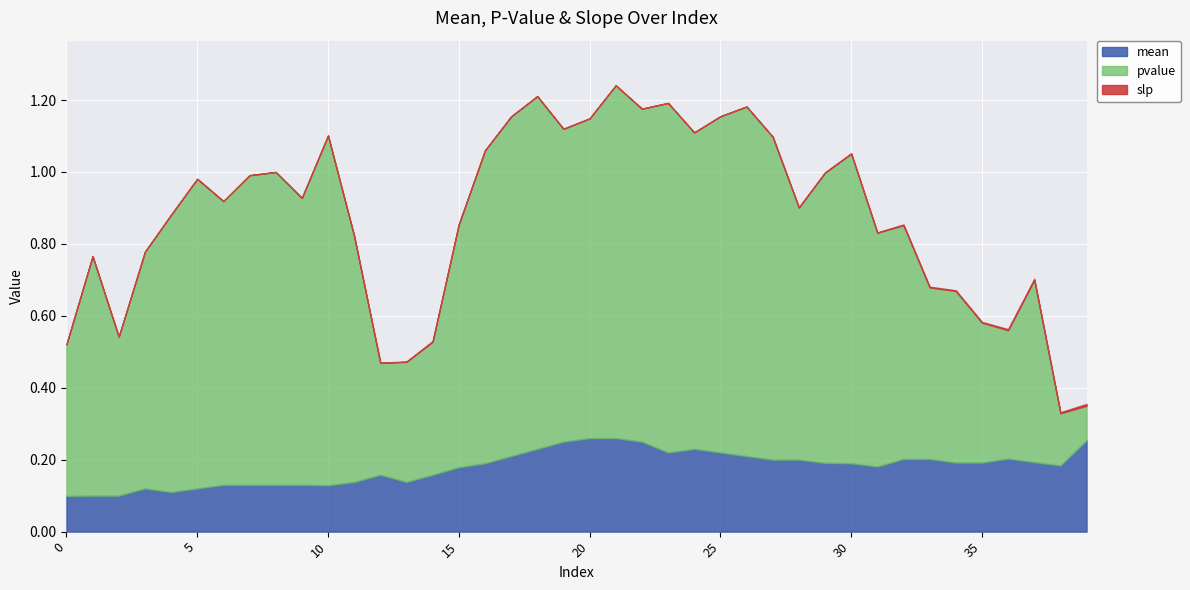

Reading left to right, what are all the values shown in this chart?

mean: 0=0.1	1=0.1	2=0.1	3=0.1	4=0.1	5=0.1	6=0.1	7=0.1	8=0.1	9=0.1	10=0.1	11=0.1	12=0.2	13=0.1	14=0.2	15=0.2	16=0.2	17=0.2	18=0.2	19=0.2	20=0.3	21=0.3	22=0.2	23=0.2	24=0.2	25=0.2	26=0.2	27=0.2	28=0.2	29=0.2	30=0.2	31=0.2	32=0.2	33=0.2	34=0.2	35=0.2	36=0.2	37=0.2	38=0.2	39=0.3
pvalue: 0=0.4	1=0.7	2=0.4	3=0.7	4=0.8	5=0.9	6=0.8	7=0.9	8=0.9	9=0.8	10=1.0	11=0.7	12=0.3	13=0.3	14=0.4	15=0.7	16=0.9	17=0.9	18=1.0	19=0.9	20=0.9	21=1.0	22=0.9	23=1.0	24=0.9	25=0.9	26=1.0	27=0.9	28=0.7	29=0.8	30=0.9	31=0.7	32=0.7	33=0.5	34=0.5	35=0.4	36=0.4	37=0.5	38=0.1	39=0.1
slp: 0=0.0	1=0.0	2=0.0	3=0.0	4=0.0	5=0.0	6=0.0	7=0.0	8=0.0	9=0.0	10=0.0	11=0.0	12=0.0	13=0.0	14=0.0	15=0.0	16=0.0	17=0.0	18=0.0	19=0.0	20=0.0	21=0.0	22=0.0	23=0.0	24=0.0	25=0.0	26=0.0	27=0.0	28=0.0	29=0.0	30=0.0	31=0.0	32=0.0	33=0.0	34=0.0	35=0.0	36=0.0	37=0.0	38=0.0	39=0.0